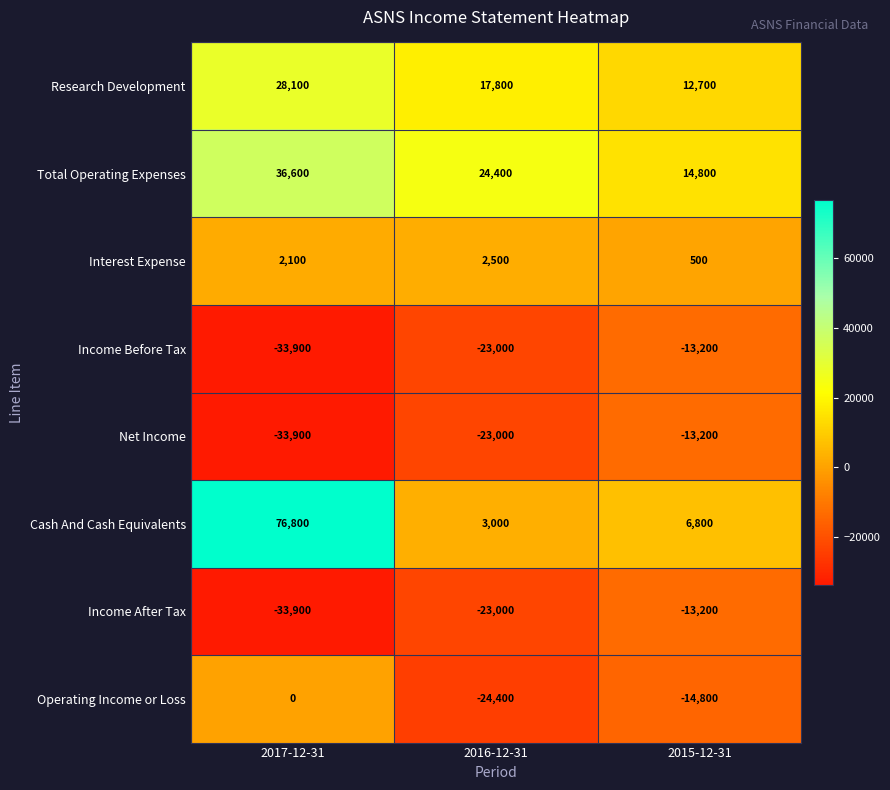

What is the average value of the Income Before Tax series?

-23367